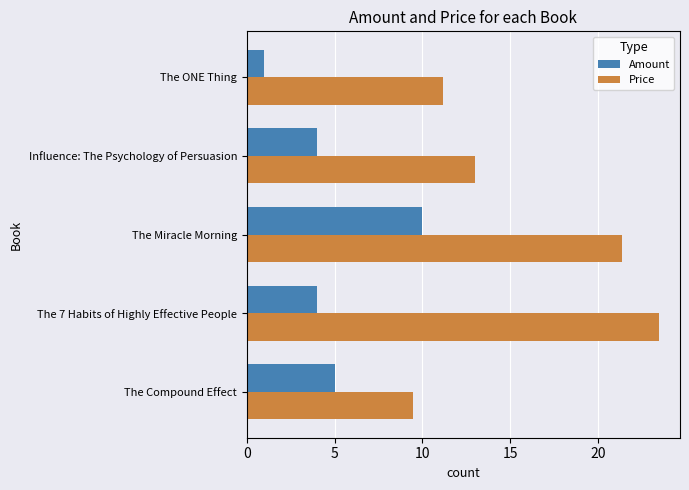

Which series has the largest total across all categories?

Price